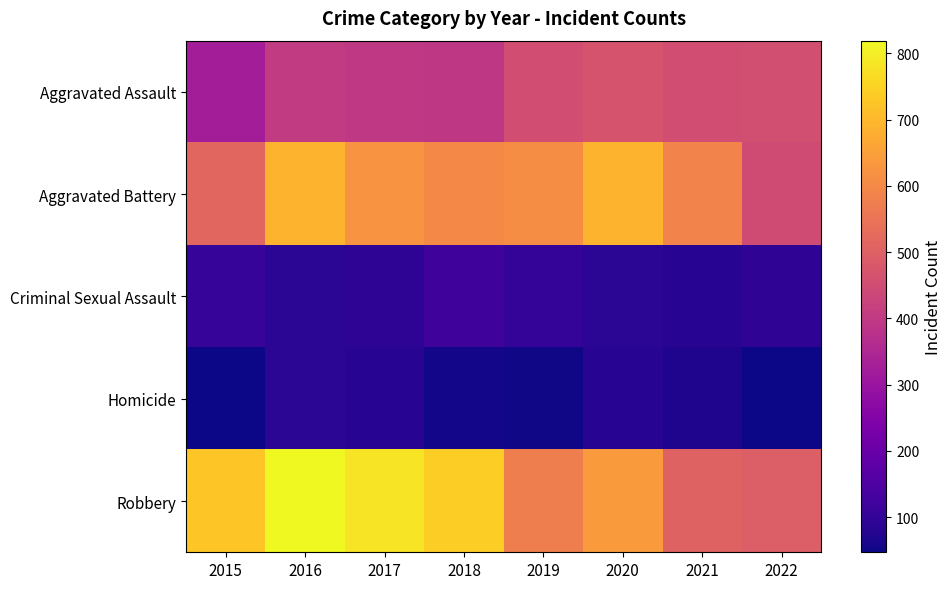

Reading right to left, transcribe all the data shown in this chart.

Aggravated Assault: 2022=457	2021=452	2020=468	2019=452	2018=392	2017=396	2016=402	2015=323
Aggravated Battery: 2022=448	2021=587	2020=691	2019=608	2018=600	2017=623	2016=691	2015=515
Criminal Sexual Assault: 2022=95	2021=82	2020=89	2019=102	2018=122	2017=90	2016=87	2015=105
Homicide: 2022=47	2021=69	2020=81	2019=53	2018=56	2017=82	2016=87	2015=50
Robbery: 2022=496	2021=506	2020=639	2019=577	2018=741	2017=780	2016=819	2015=726